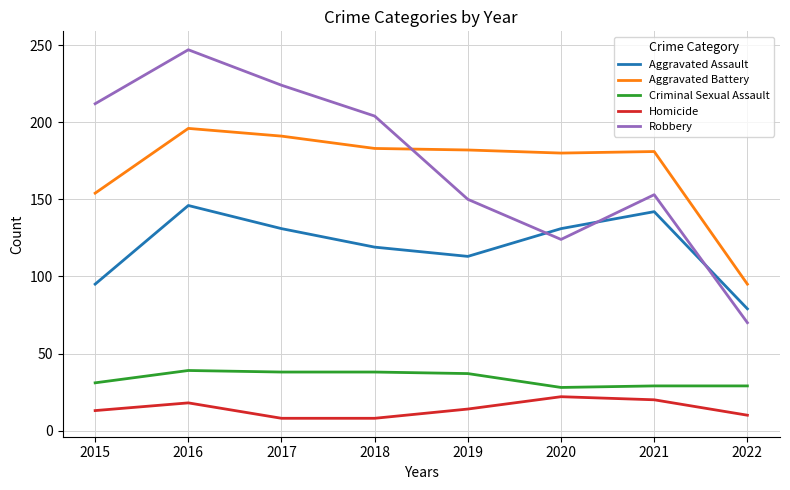

True or false: Robbery and Criminal Sexual Assault intersect in this chart.

False